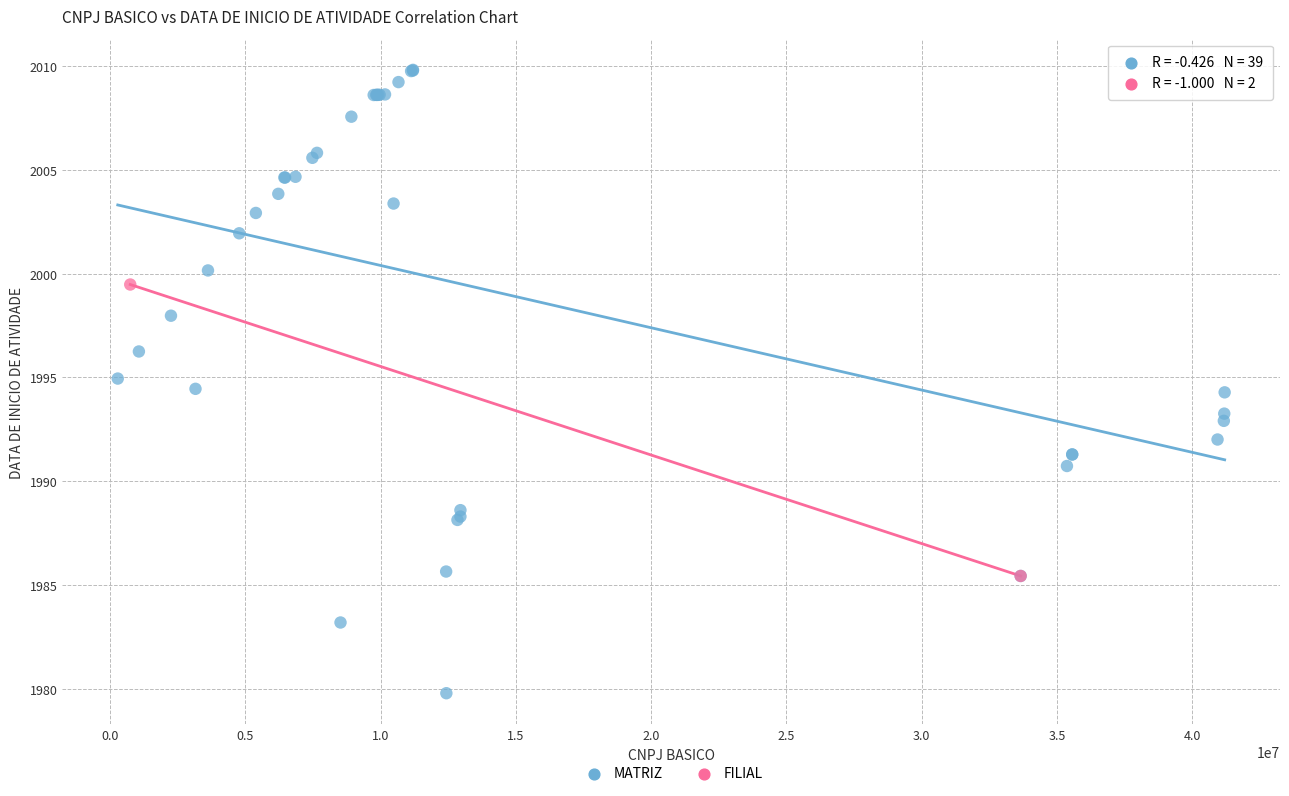

What are all the series names shown in the legend?

MATRIZ, FILIAL